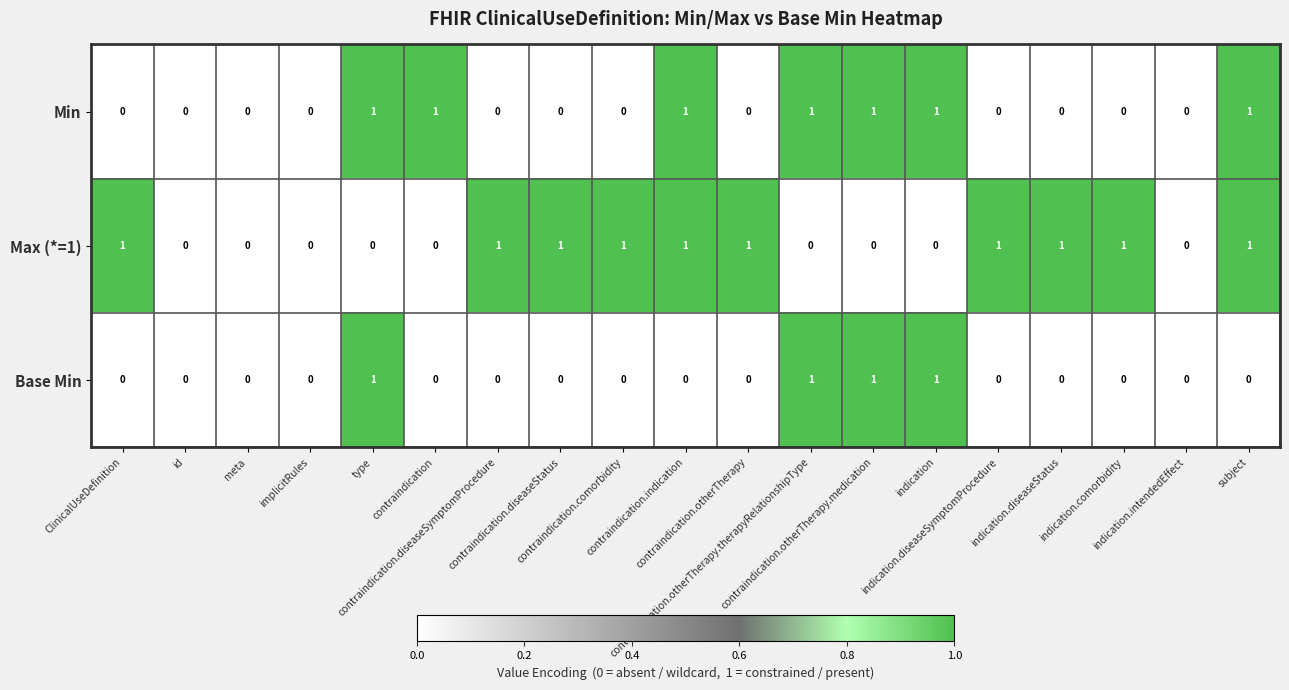

Which series has the largest total across all categories?

Max (*=1)